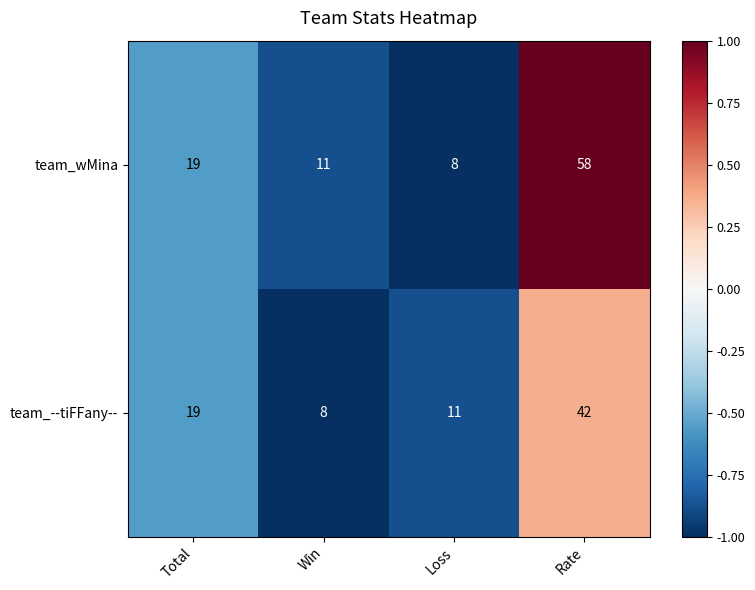

Which series has the largest total across all categories?

team_wMina